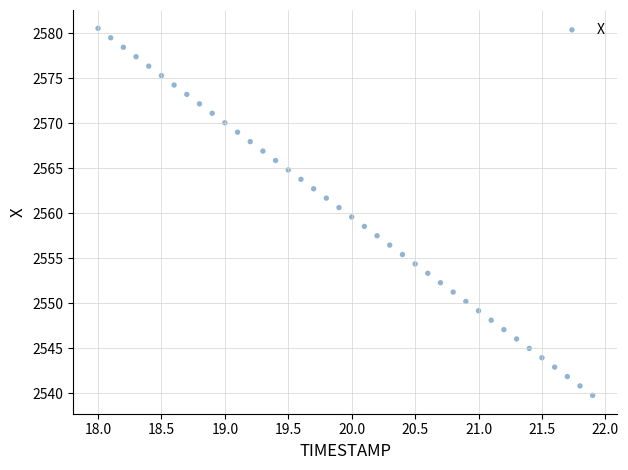

What is the range of X values (max minus min)?

3.9